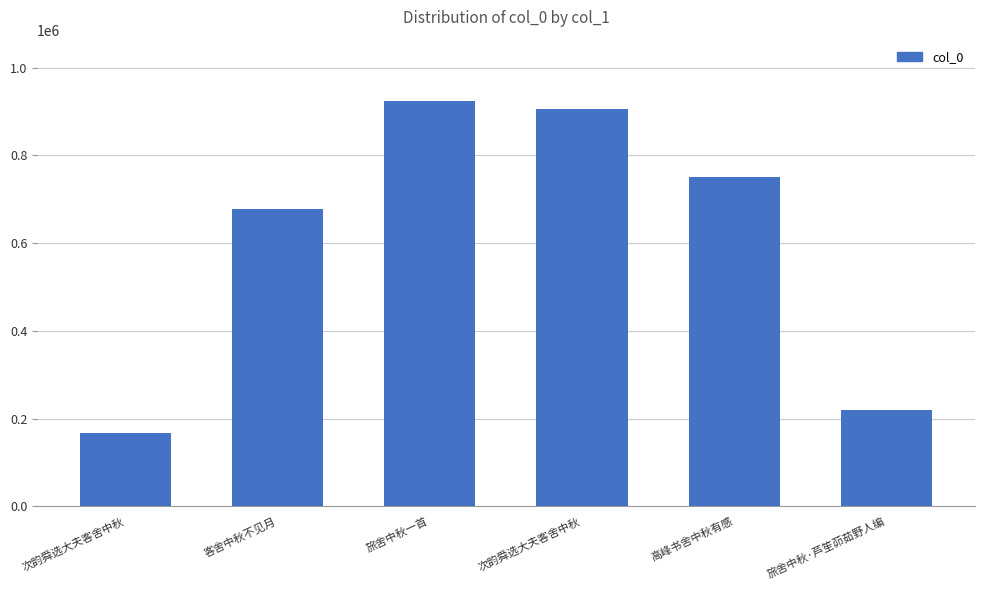

How many categories are shown in the chart?

6